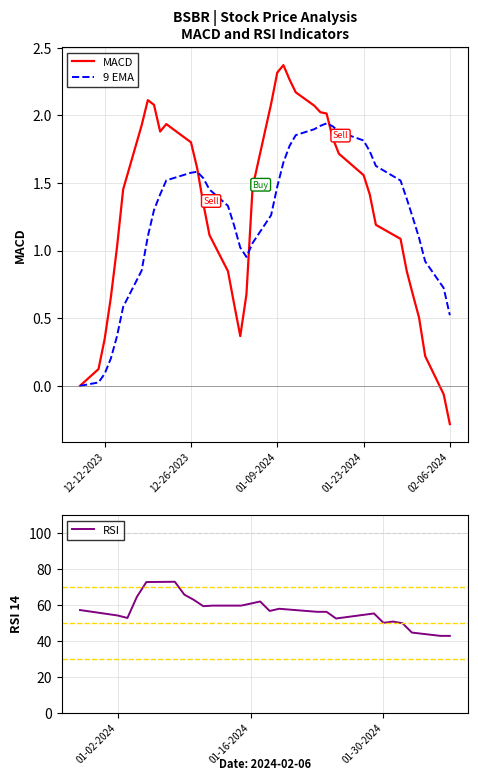

What is the average value of the 9 EMA series?

1.2